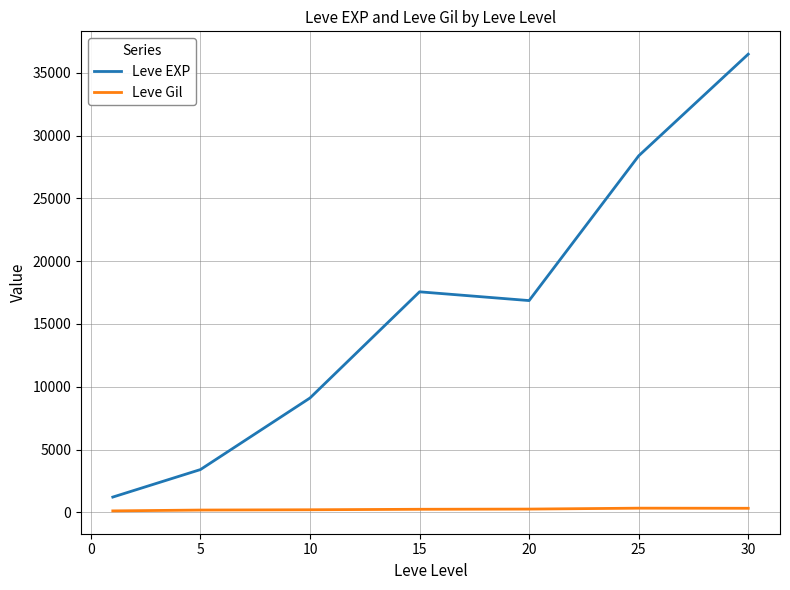

What is the difference between the maximum and minimum values in the Leve EXP series?

35279.2